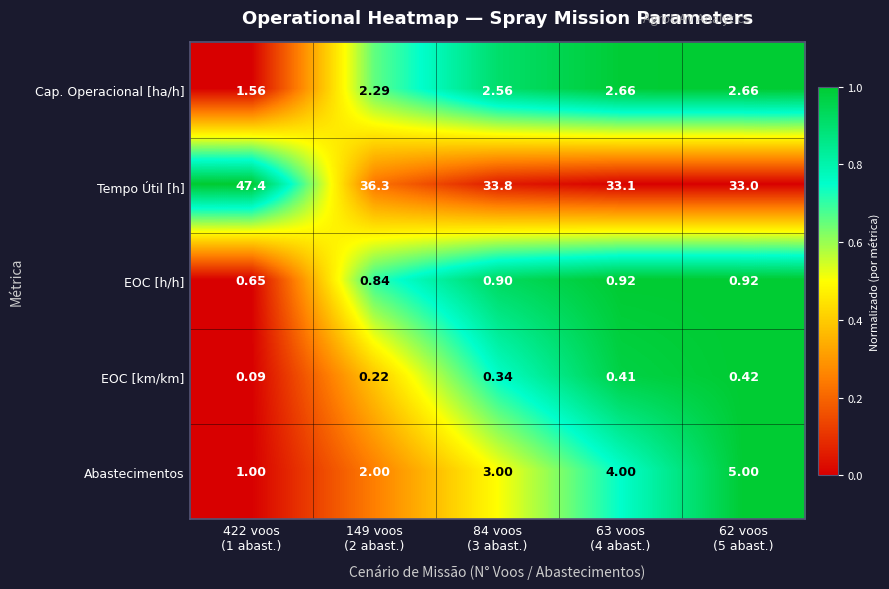

What is the total value across all series at 84 voos
(3 abast.)?

40.6